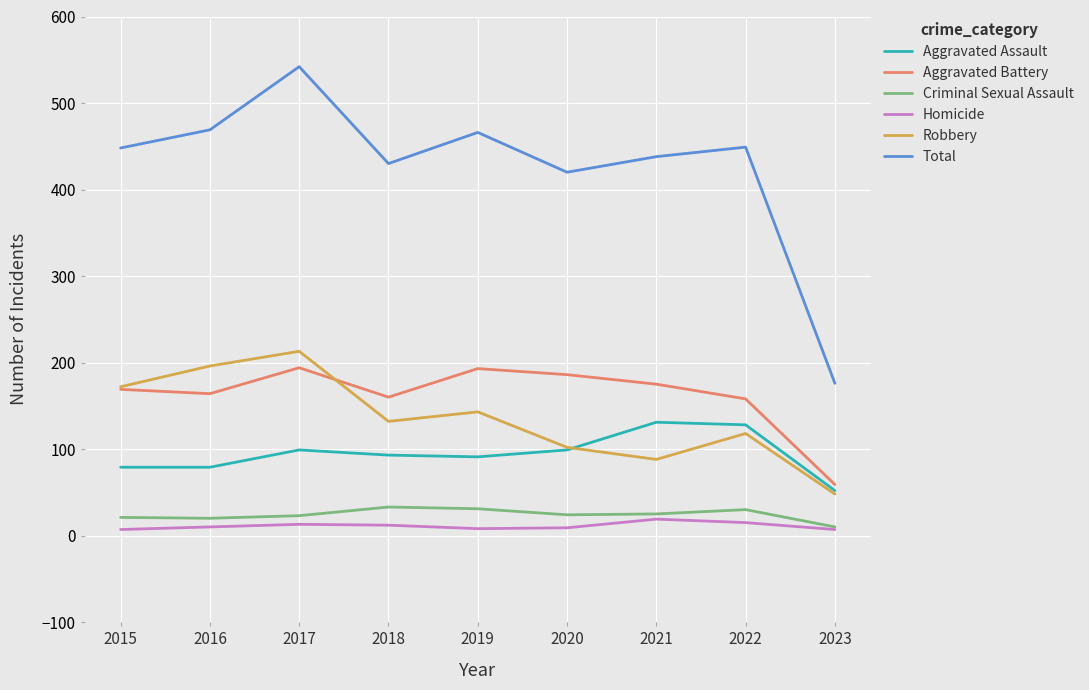

Where is Total nearest to the value 359?

2020